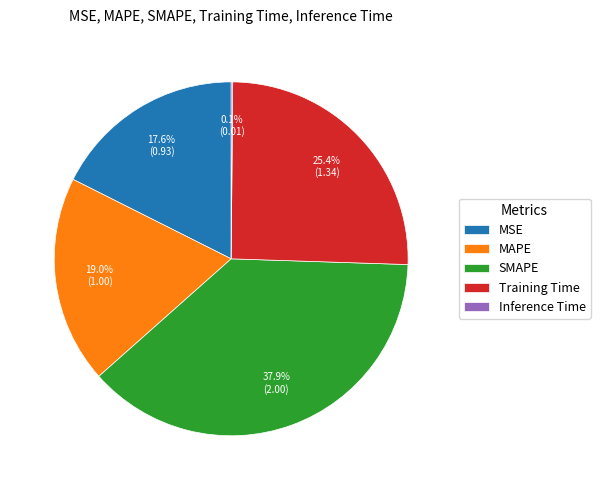

Which has a higher value, MAPE or MSE?

MAPE